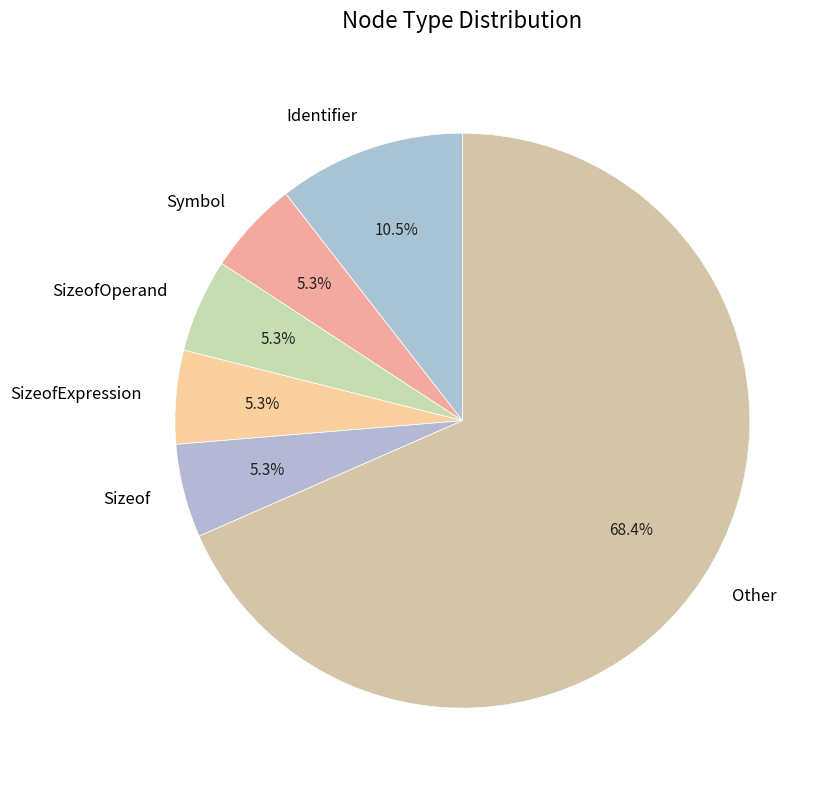

What percentage is NOT represented by Symbol?

94.7%